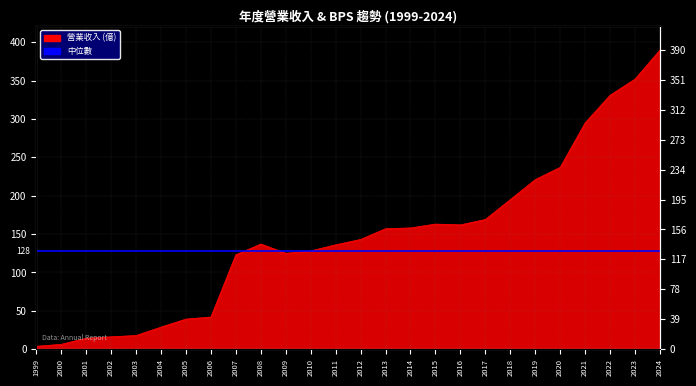

Between 2021 and 2007, which is larger?

2021